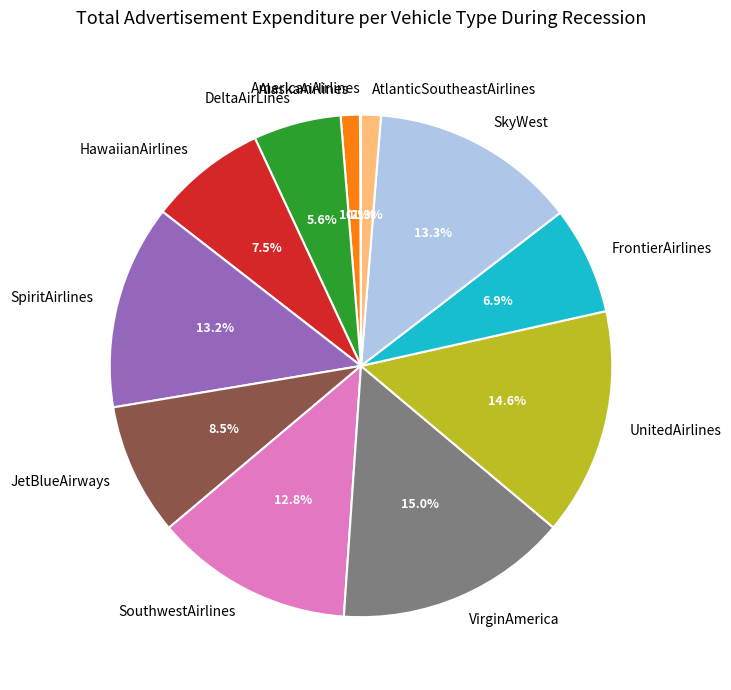

What percentage is NOT represented by JetBlueAirways?

91.5%